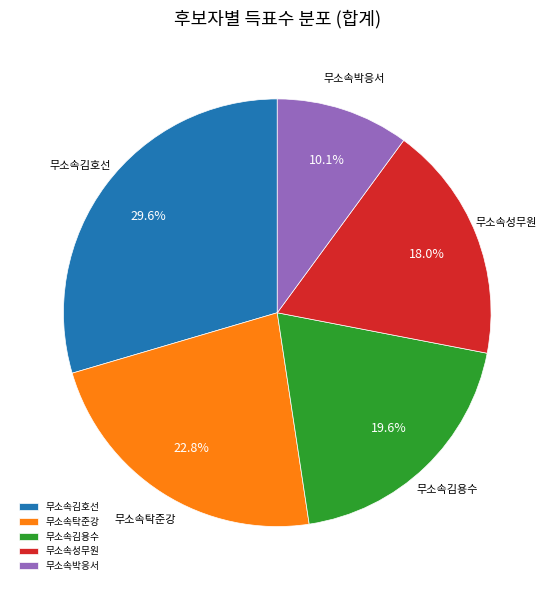

Count the number of slices in the pie.

5